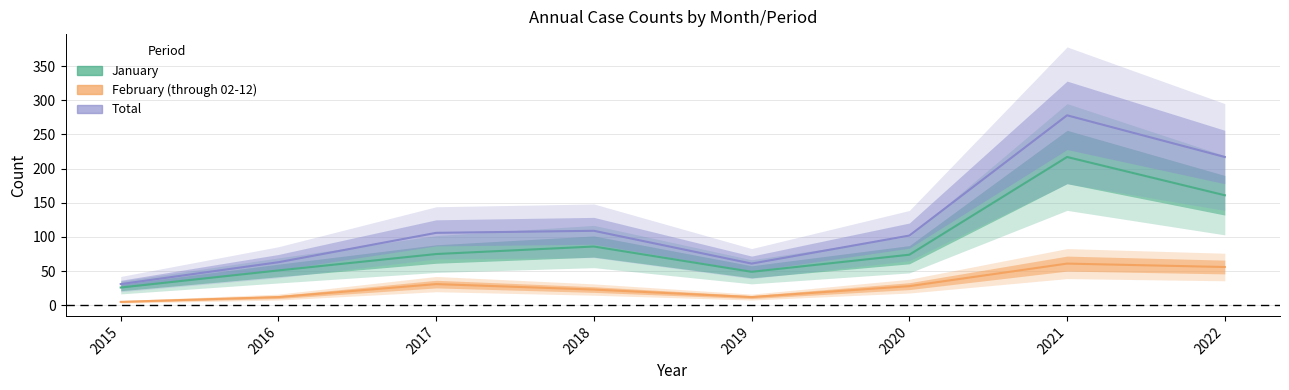

Is it true that February (through 02-12) equals 7 at 2017?

False